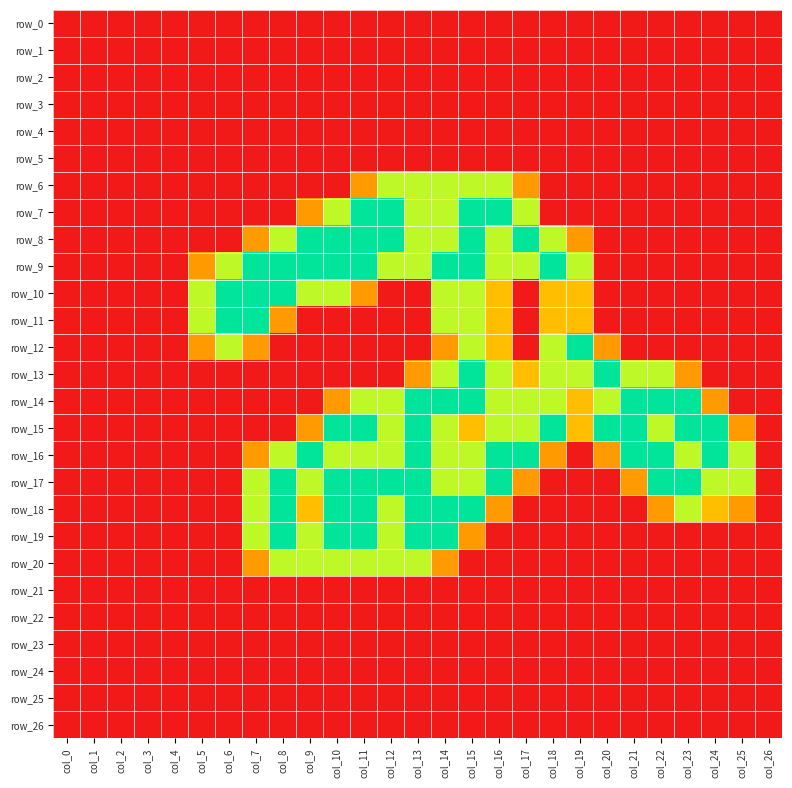

At which label is row_9 closest to 1?

col_5